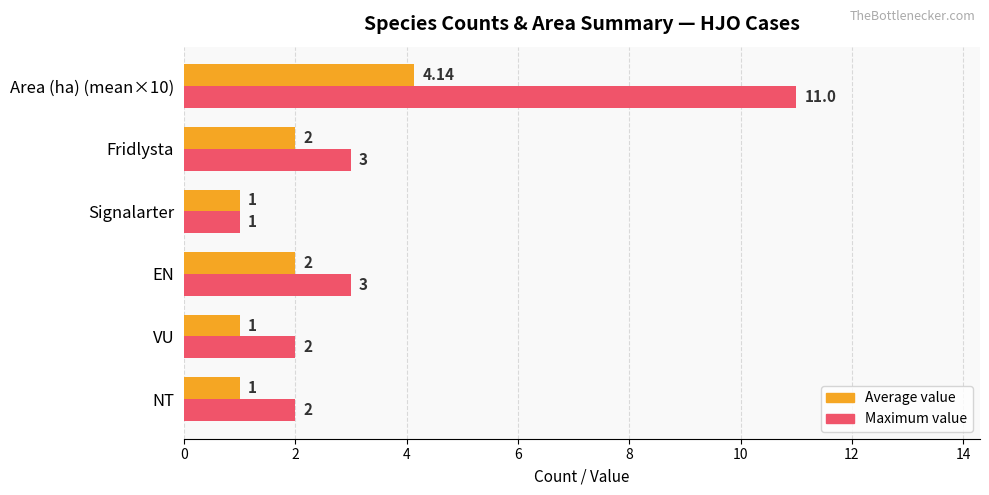

Which label corresponds to the largest value in the chart?

Area (ha) (mean×10)